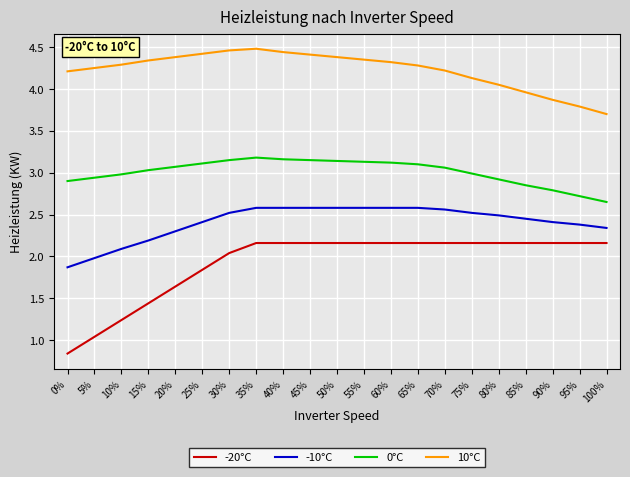

How many lines are shown in the chart?

4